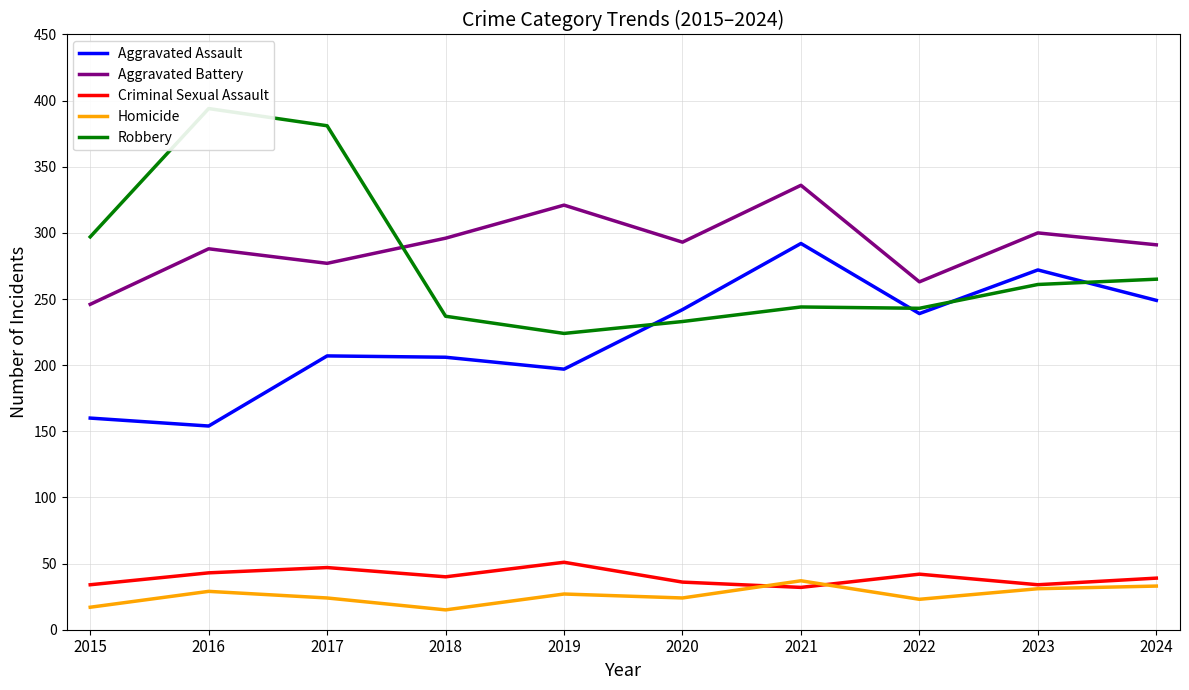

Which has a higher value, 2015 or 2018?

2018